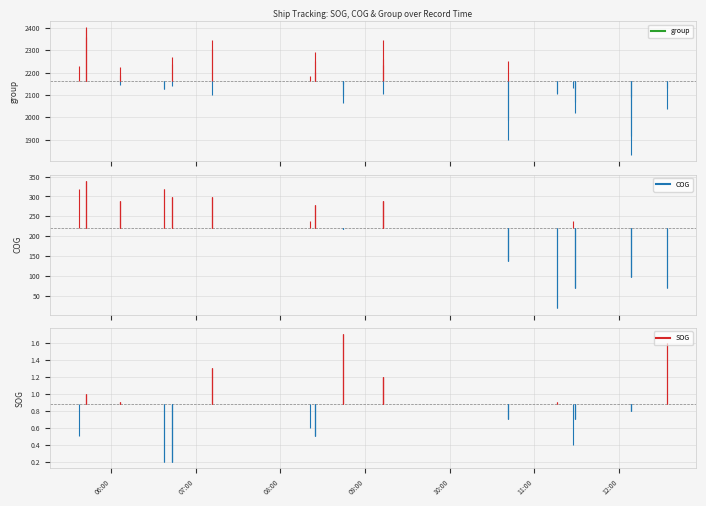

List the series in order of their peak value, lowest first.

SOG, COG, group